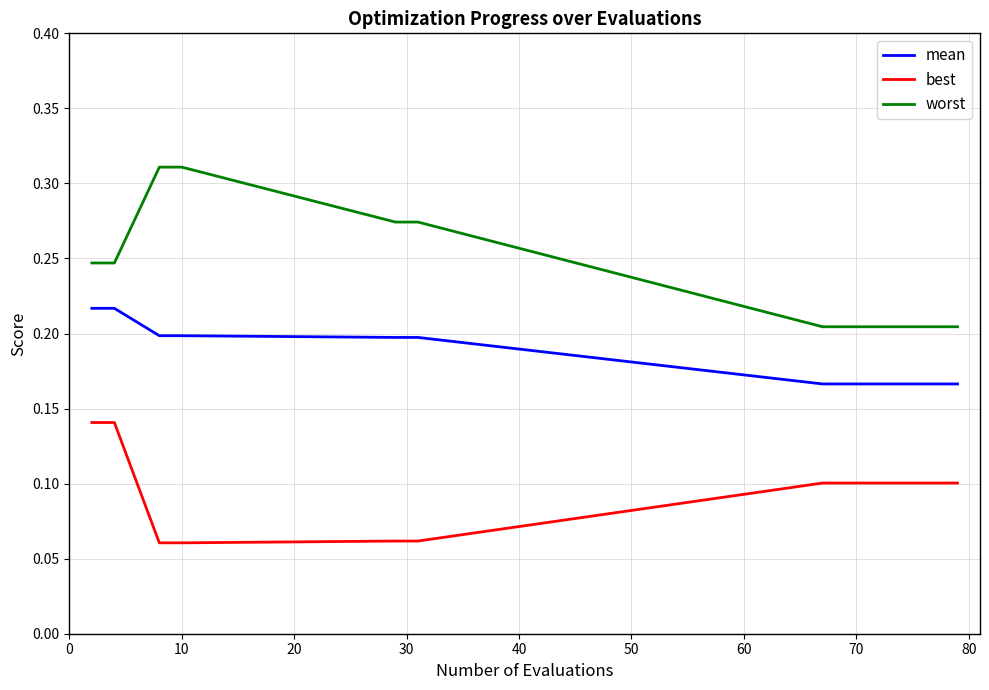

Which series has the largest total across all categories?

worst